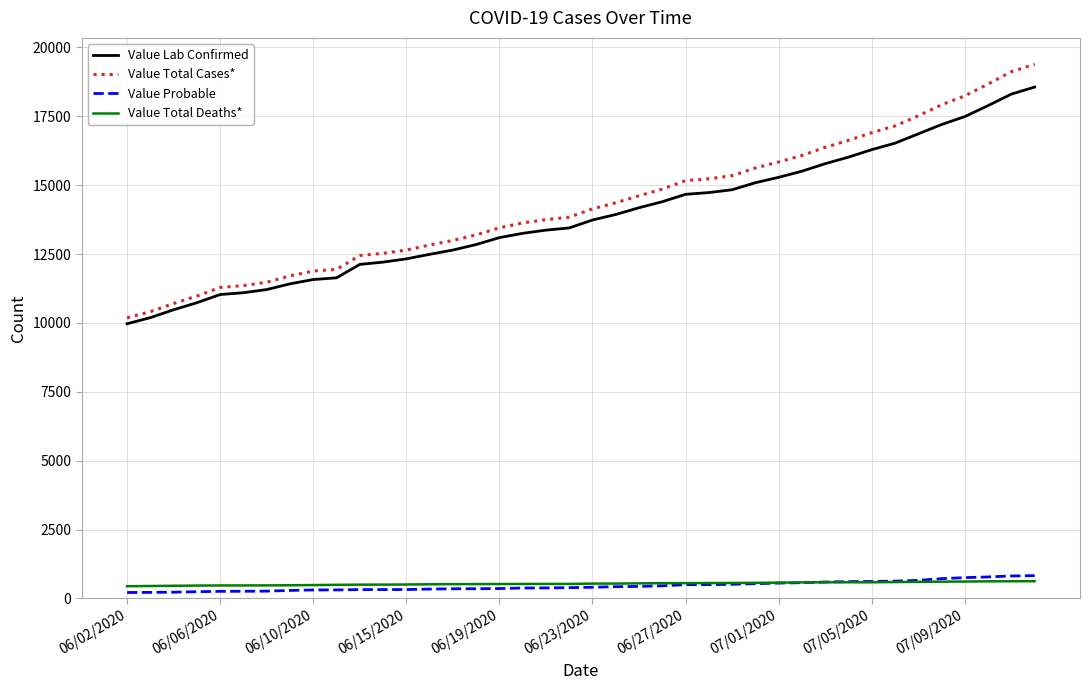

True or false: Value Total Cases* and Value Probable intersect in this chart.

False